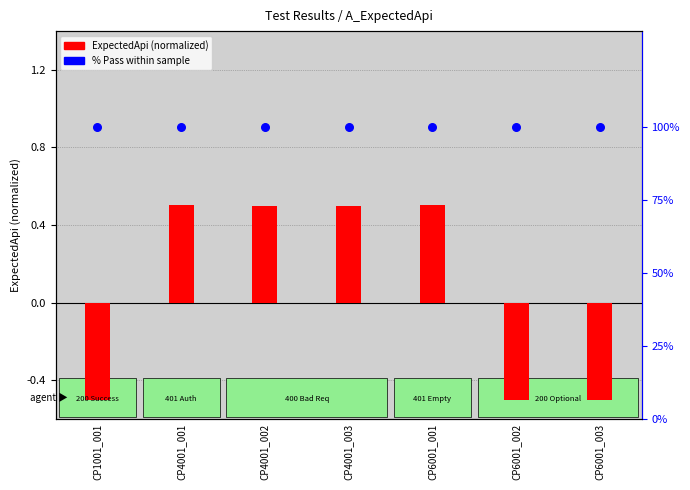

Which series has the largest total across all categories?

% Pass within sample